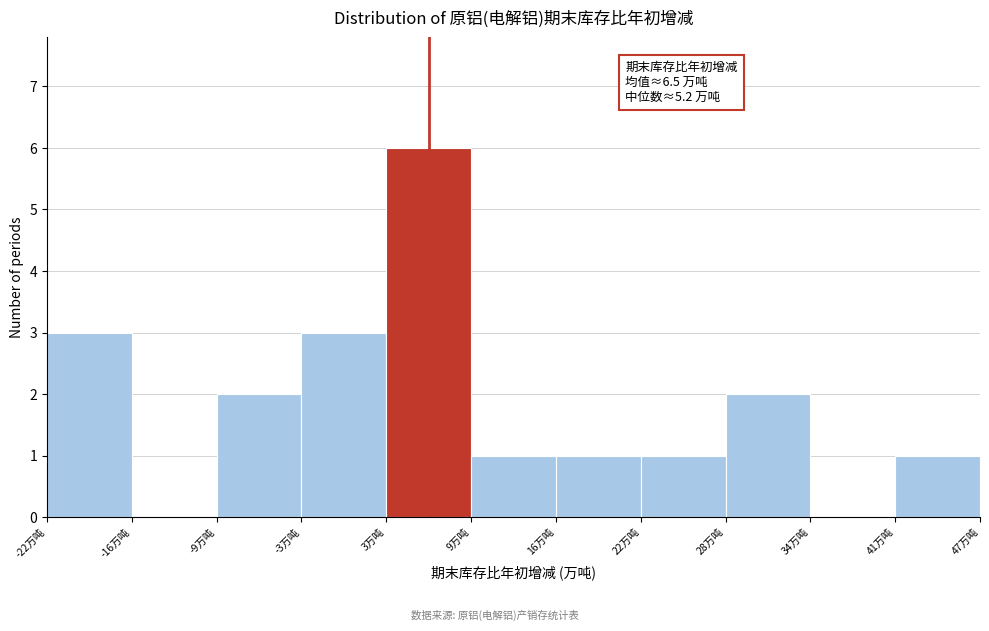

Over which range of the x-axis is the bar tallest?

3 to 9